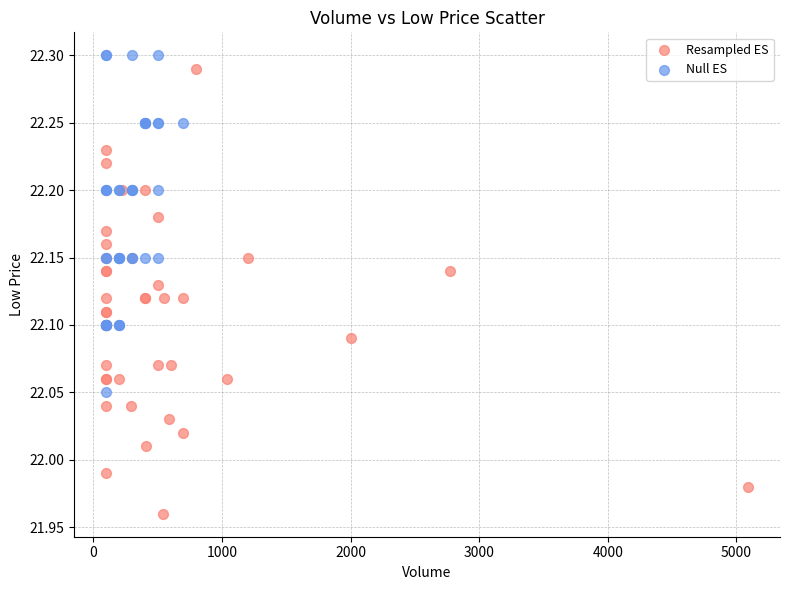

Which series has the largest Y range (max minus min)?

Resampled ES